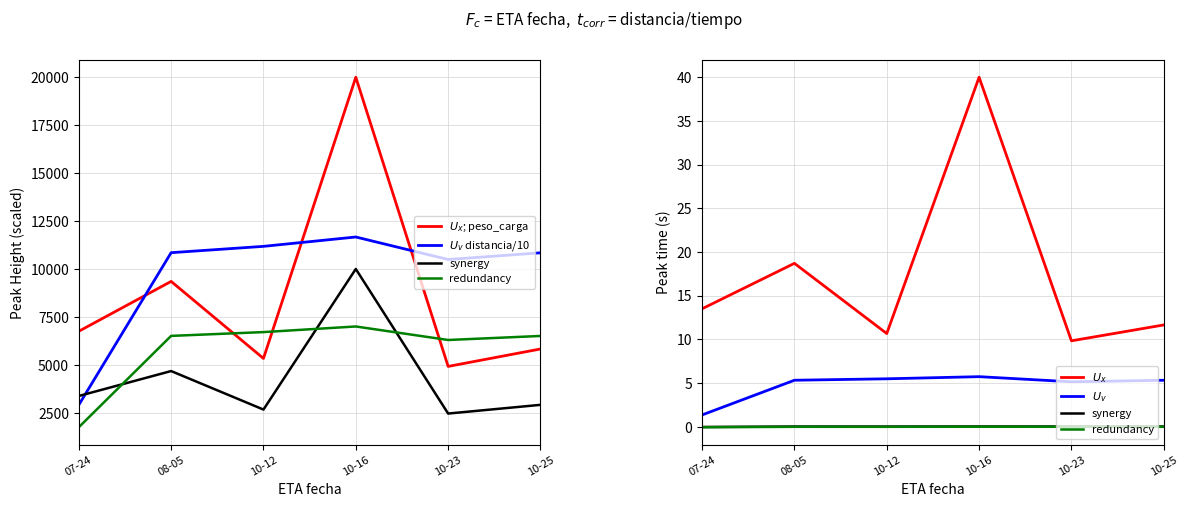

At how many categories does at least one series exceed 15323?

1